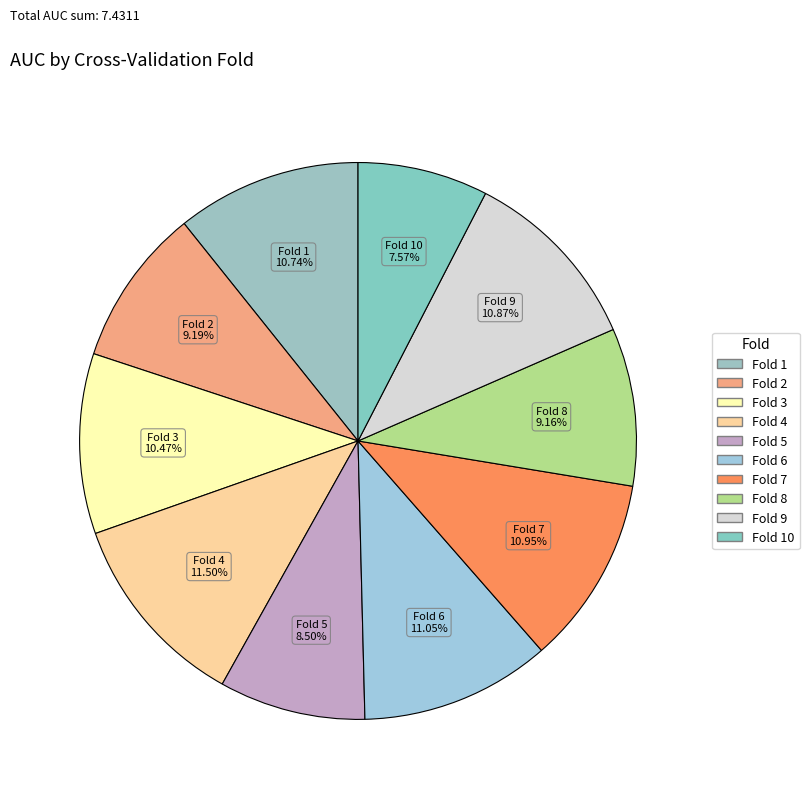

Count the number of slices in the pie.

10